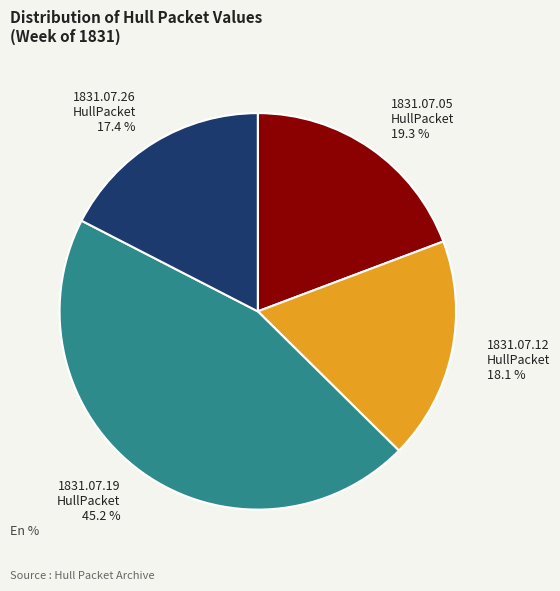

Does any single category account for the majority?

No